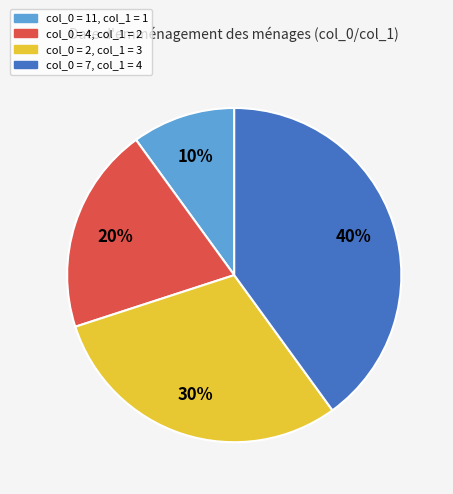

Does any single category account for the majority?

No